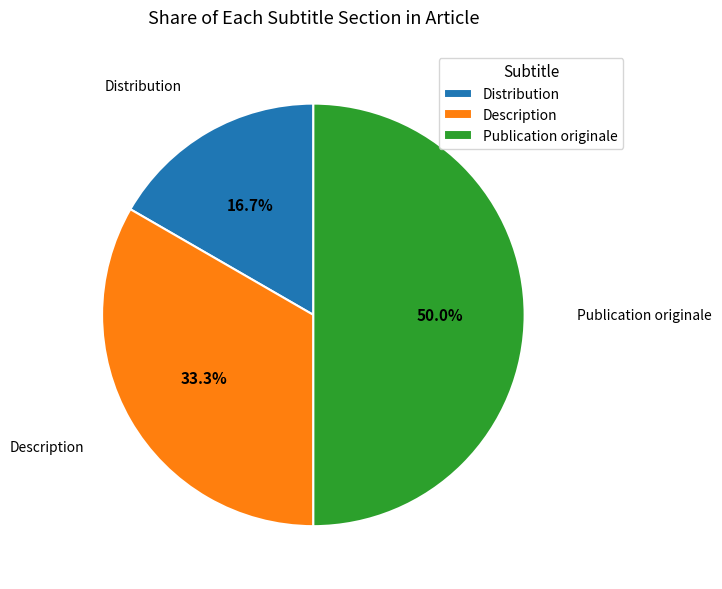

Do Publication originale and Description together represent more than half of the pie?

Yes